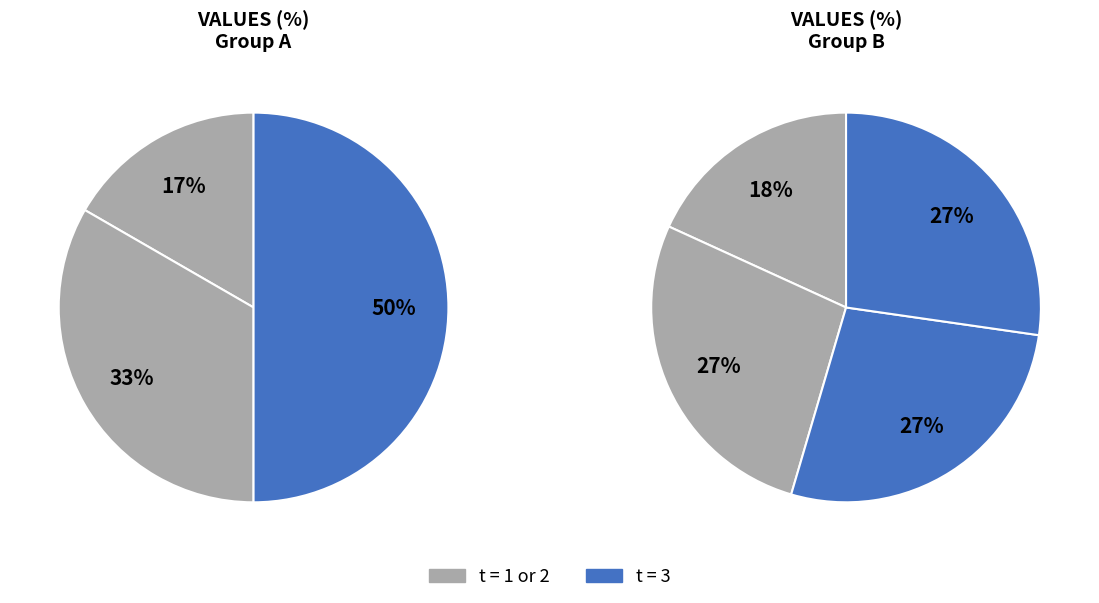

Approximately how many times larger is the value at 1 compared to 2?

0.5